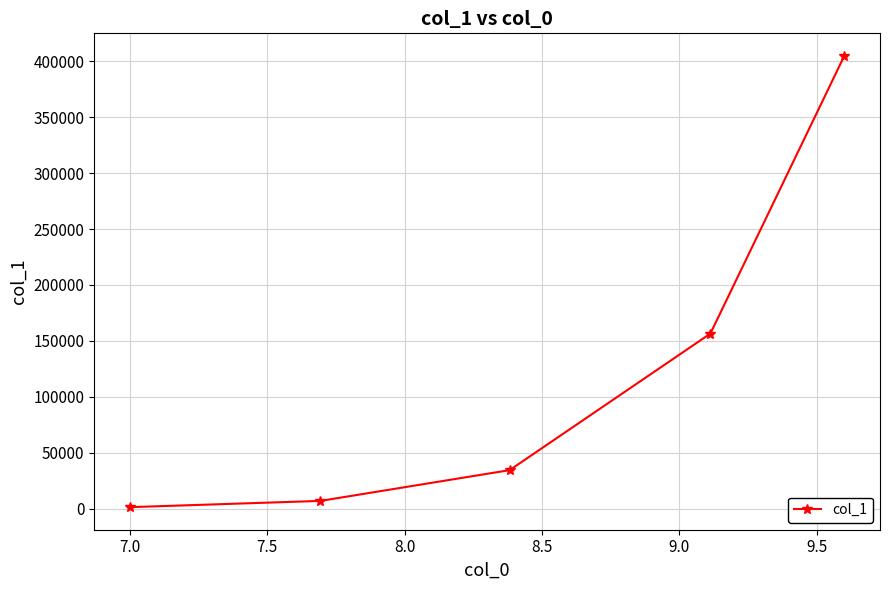

Does the chart display data point markers on the line(s)?

Yes